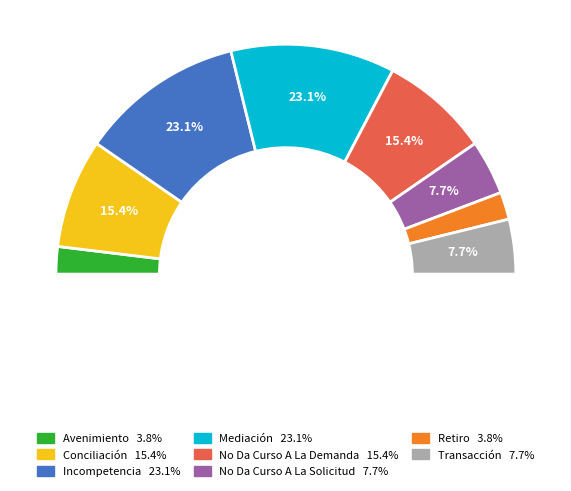

Is it true that No Da Curso A La Demanda is 15% of the pie?

True